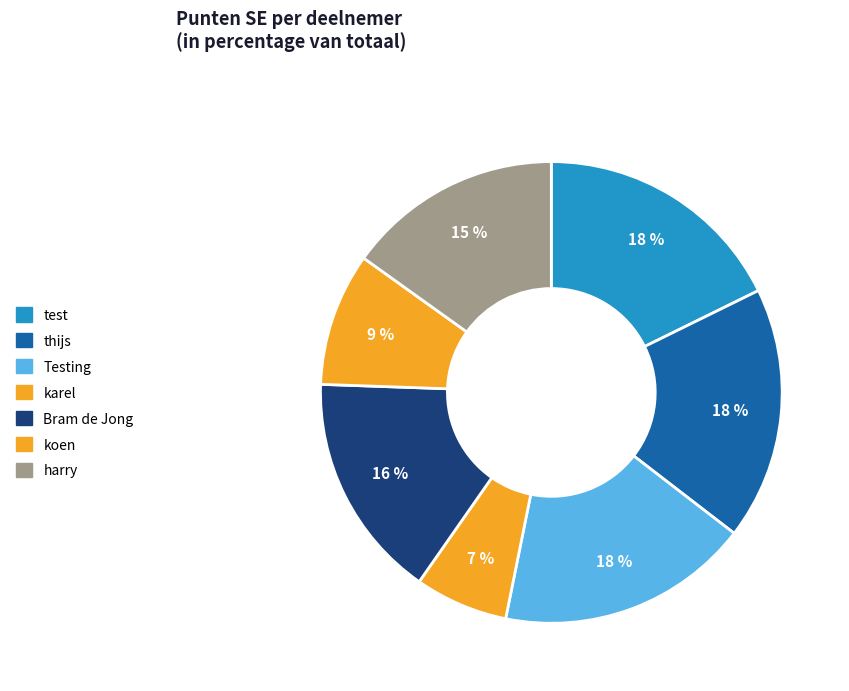

What percentage is the thijs slice, to the nearest percent?

18%